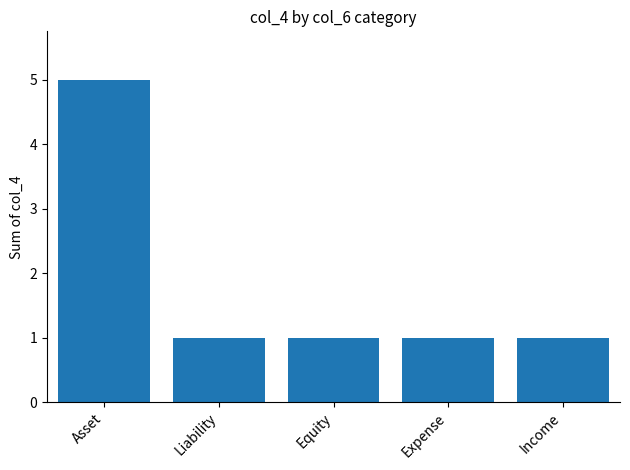

What value does the data have at Asset?

5